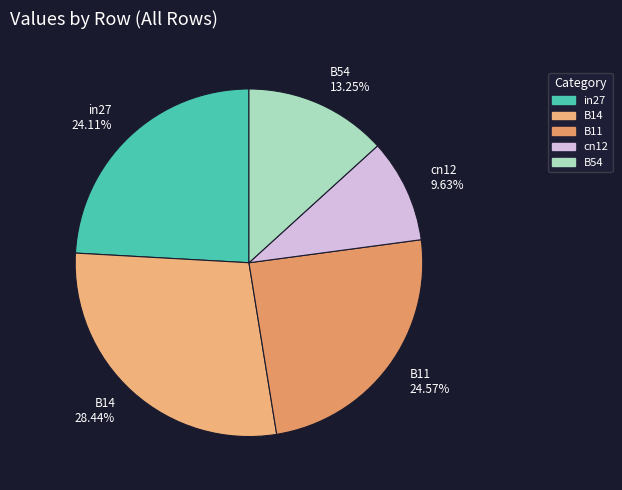

Is the sum of cn12 9.63% and in27 24.11% greater than half?

No